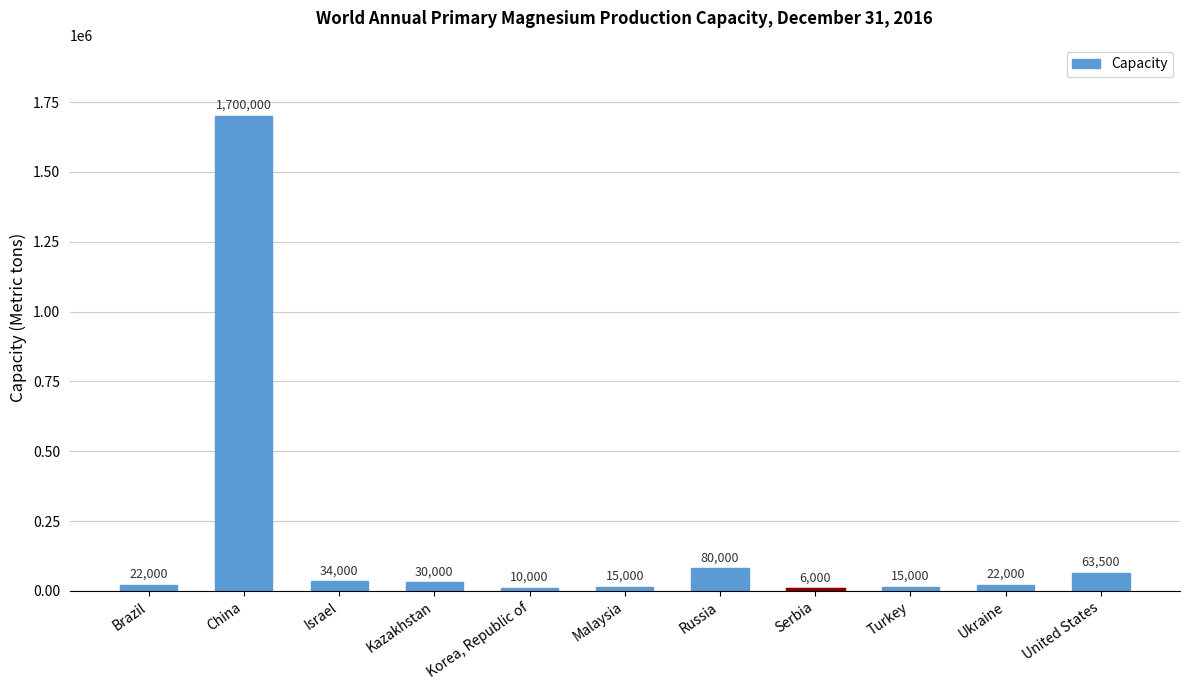

Reading left to right, what are all the values shown in this chart?

Brazil=22000	China=1700000	Israel=34000	Kazakhstan=30000	Korea, Republic of=10000	Malaysia=15000	Russia=80000	Serbia=6000	Turkey=15000	Ukraine=22000	United States=63500